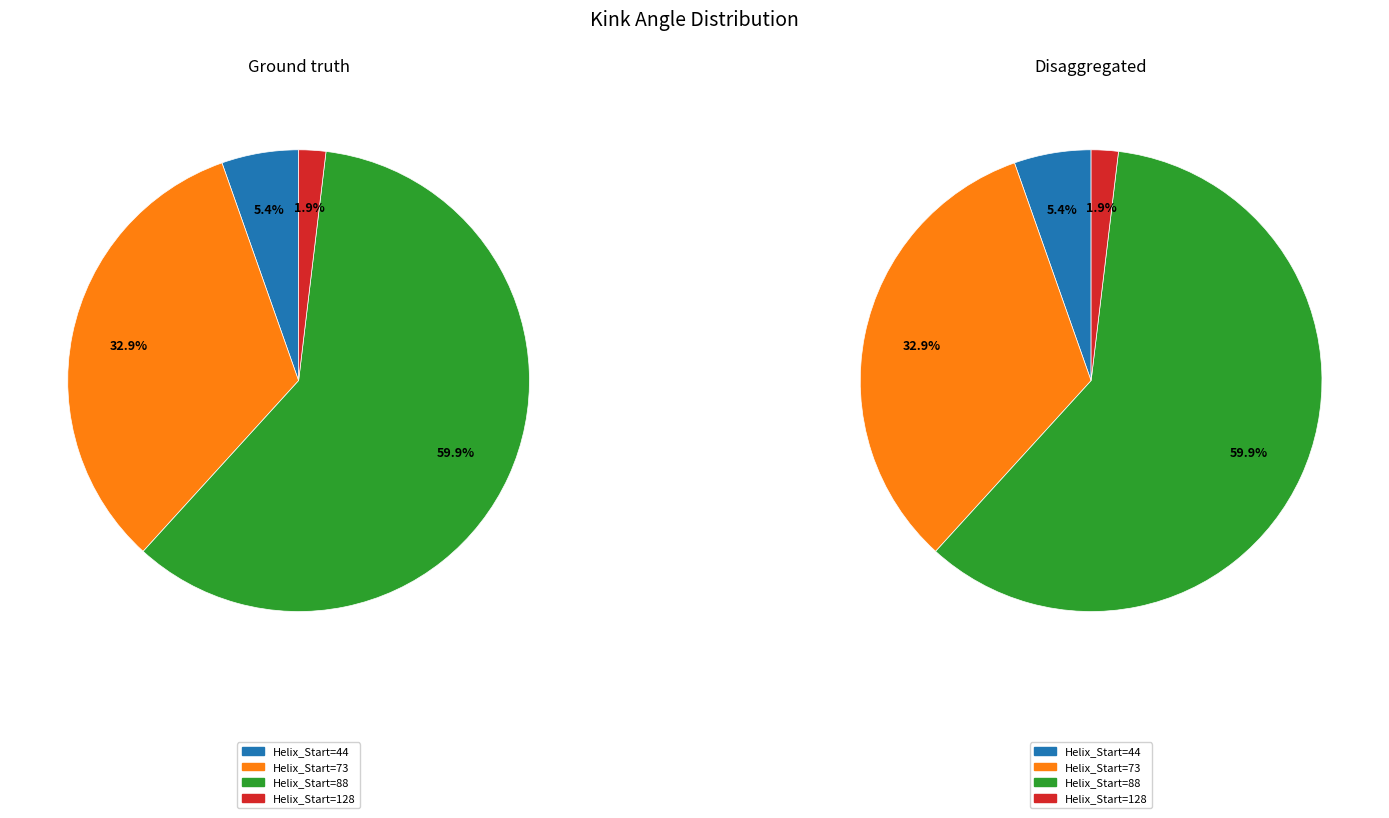

How many segments does this pie chart have?

4